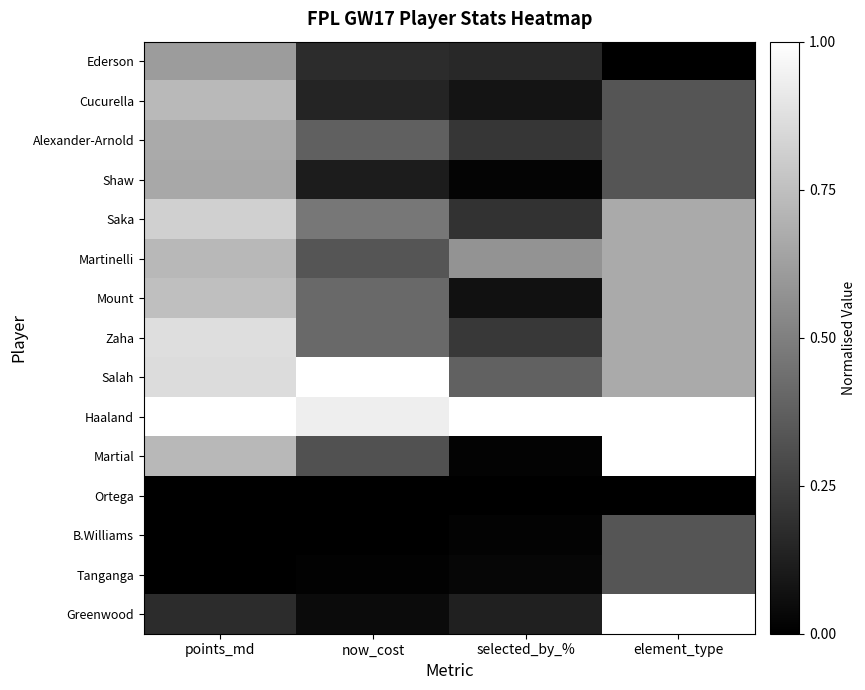

Reading left to right, extract all data points from this chart.

Ederson: points_md=0.6	now_cost=0.2	selected_by_%=0.2	element_type=0.0
Cucurella: points_md=0.7	now_cost=0.1	selected_by_%=0.1	element_type=0.3
Alexander-Arnold: points_md=0.7	now_cost=0.4	selected_by_%=0.2	element_type=0.3
Shaw: points_md=0.7	now_cost=0.1	selected_by_%=0.0	element_type=0.3
Saka: points_md=0.8	now_cost=0.5	selected_by_%=0.2	element_type=0.7
Martinelli: points_md=0.7	now_cost=0.3	selected_by_%=0.6	element_type=0.7
Mount: points_md=0.7	now_cost=0.4	selected_by_%=0.1	element_type=0.7
Zaha: points_md=0.9	now_cost=0.4	selected_by_%=0.2	element_type=0.7
Salah: points_md=0.9	now_cost=1.0	selected_by_%=0.4	element_type=0.7
Haaland: points_md=1.0	now_cost=0.9	selected_by_%=1.0	element_type=1.0
Martial: points_md=0.7	now_cost=0.3	selected_by_%=0.0	element_type=1.0
Ortega: points_md=0.0	now_cost=0.0	selected_by_%=0.0	element_type=0.0
B.Williams: points_md=0.0	now_cost=0.0	selected_by_%=0.0	element_type=0.3
Tanganga: points_md=0.0	now_cost=0.0	selected_by_%=0.0	element_type=0.3
Greenwood: points_md=0.2	now_cost=0.0	selected_by_%=0.1	element_type=1.0